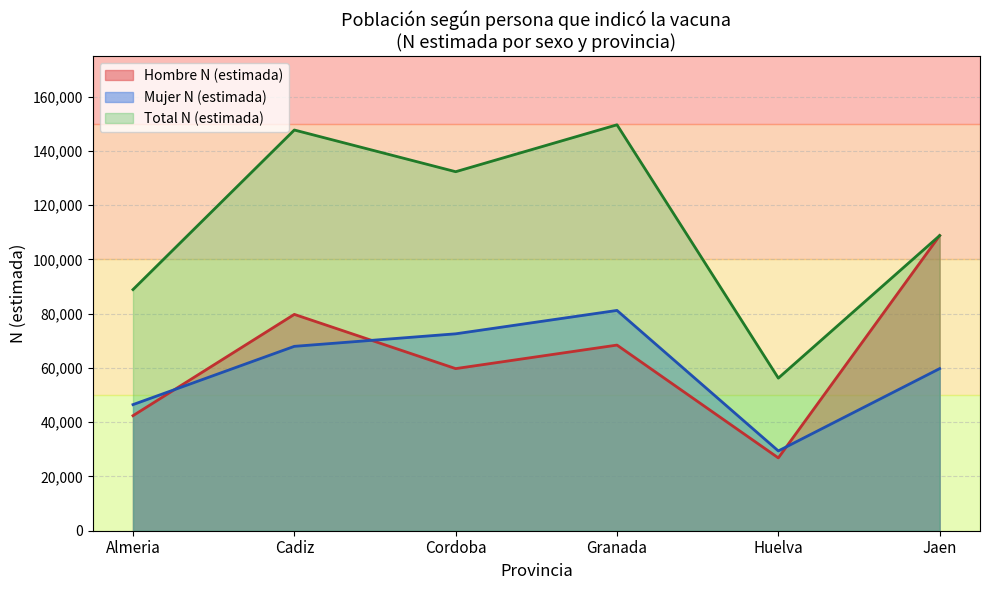

What position from the left is Granada?

4